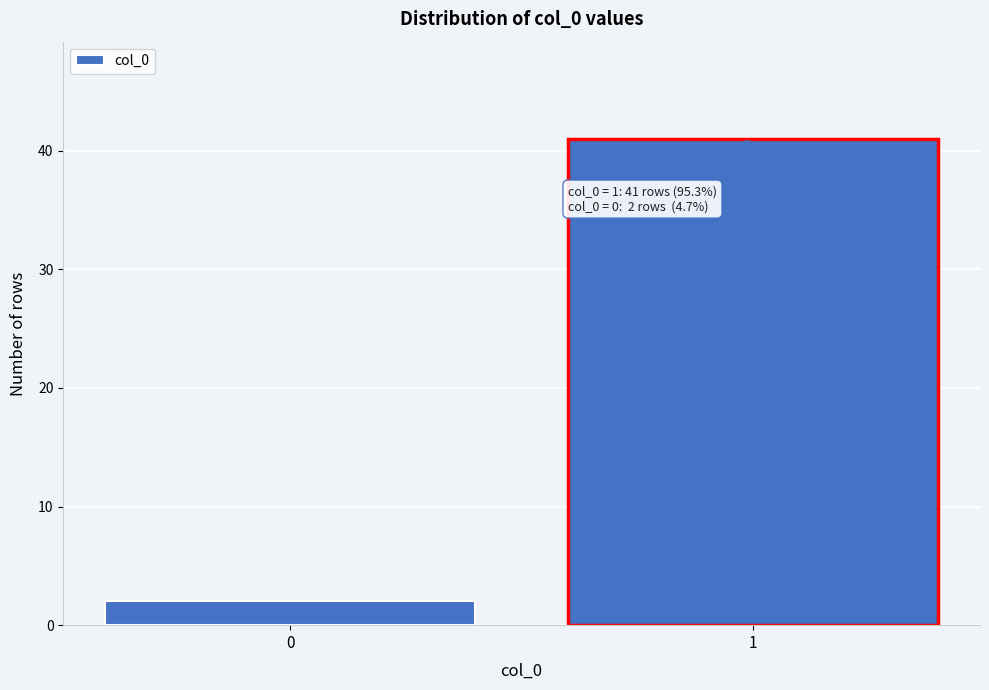

Reading right to left, list all the values displayed in this chart.

41	2